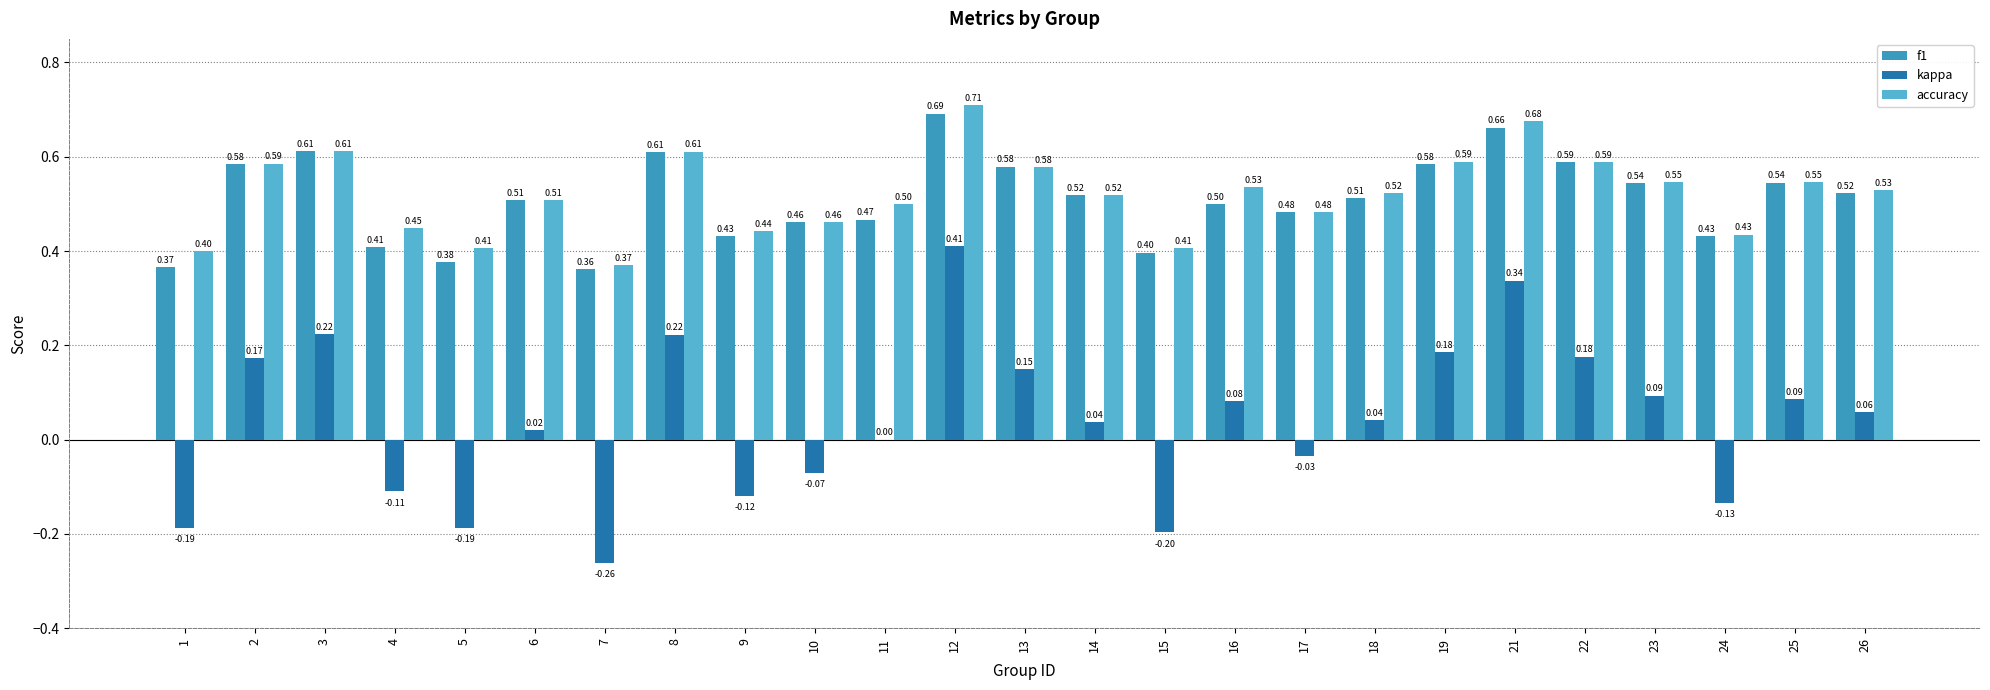

What is the total value across all series at 17?

0.9